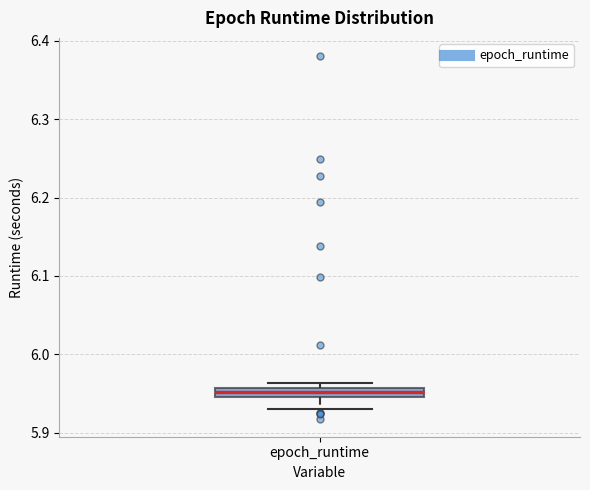

Where is the lower edge of the box for epoch_runtime on the y-axis? The values are not printed on the chart, so give them approximately, as read against the axis.

5.95